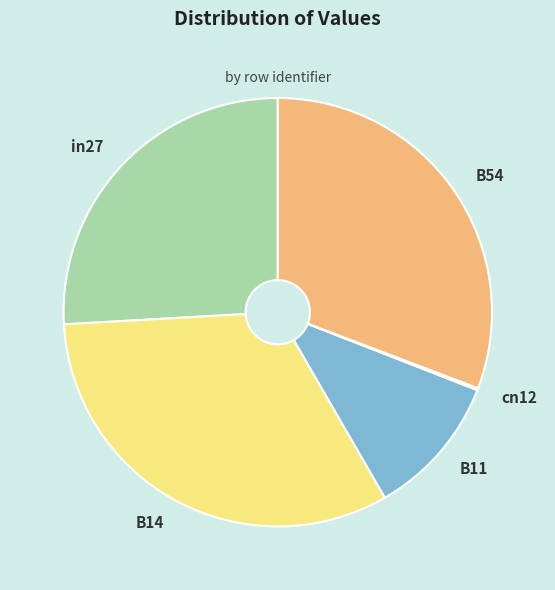

Do B11 and B14 together represent more than half of the pie?

No